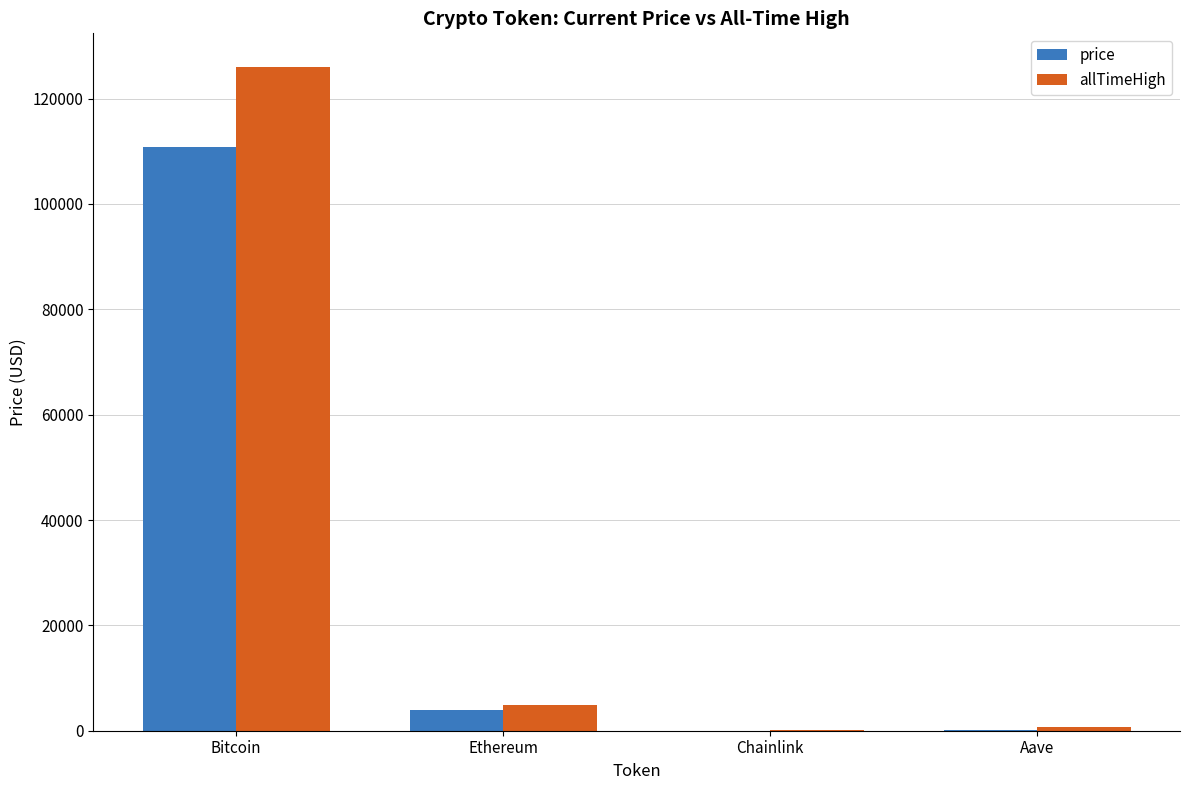

What is the spread (max minus min) of values at Bitcoin?

15305.0